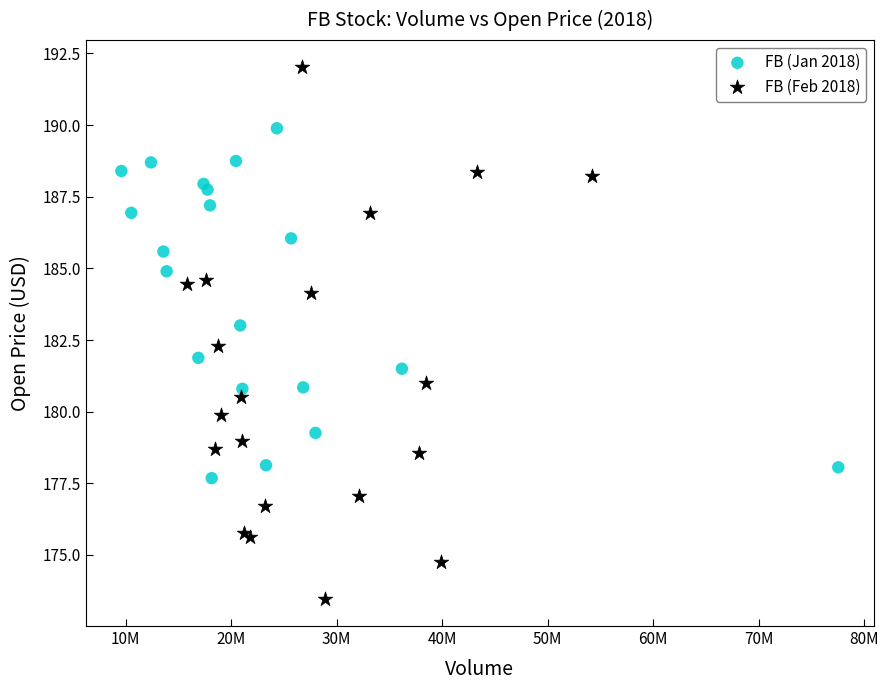

Which series contains the lowest Y value?

FB (Feb 2018)